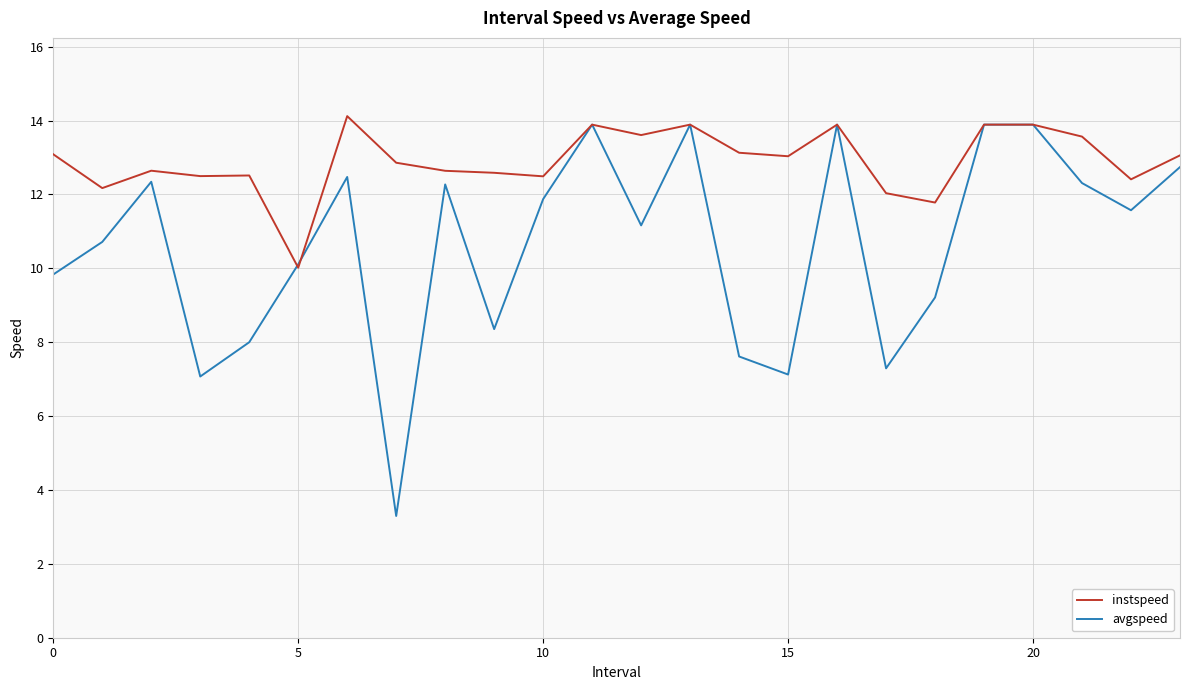

Which series has the largest total across all categories?

instspeed